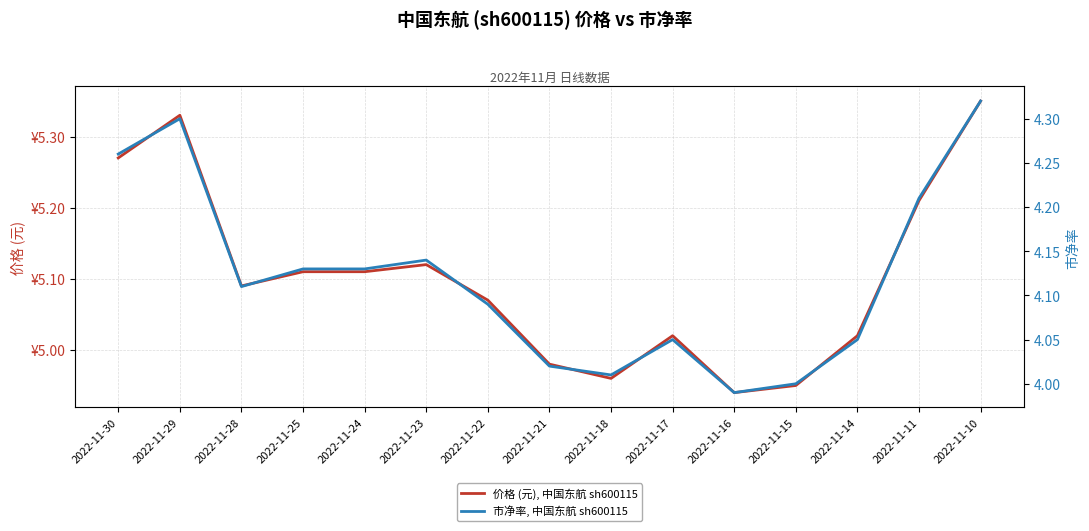

List the labels in order of 价格 (元), 中国东航 sh600115 value, smallest first.

2022-11-16, 2022-11-15, 2022-11-18, 2022-11-21, 2022-11-17, 2022-11-14, 2022-11-22, 2022-11-28, 2022-11-25, 2022-11-24, 2022-11-23, 2022-11-11, 2022-11-30, 2022-11-29, 2022-11-10